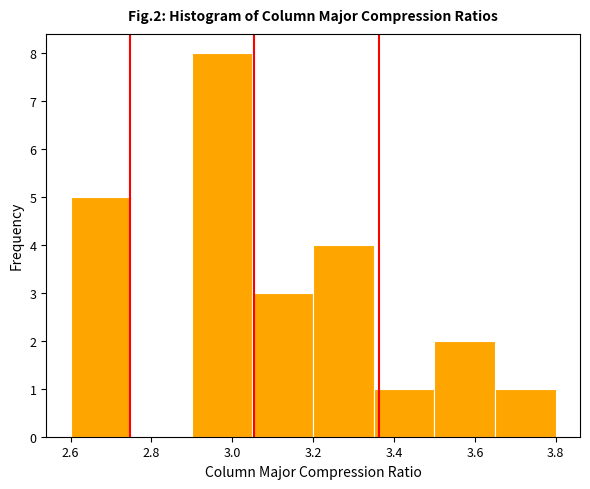

What is the height of the bar covering 3.50 to 3.65 on the x-axis? Neither the bar edges nor the heights are printed on the chart, so give them approximately, as read against the axes.

2